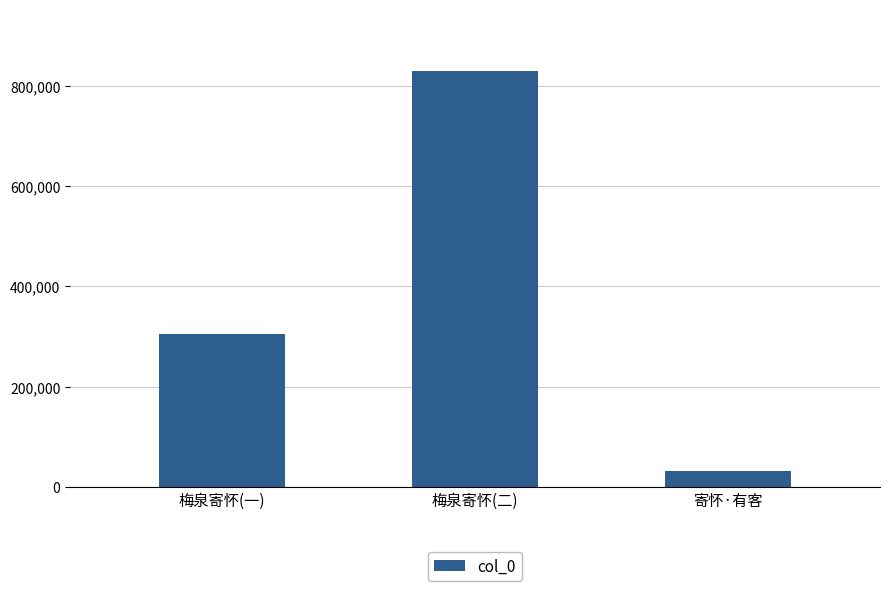

What is the average value?

387980